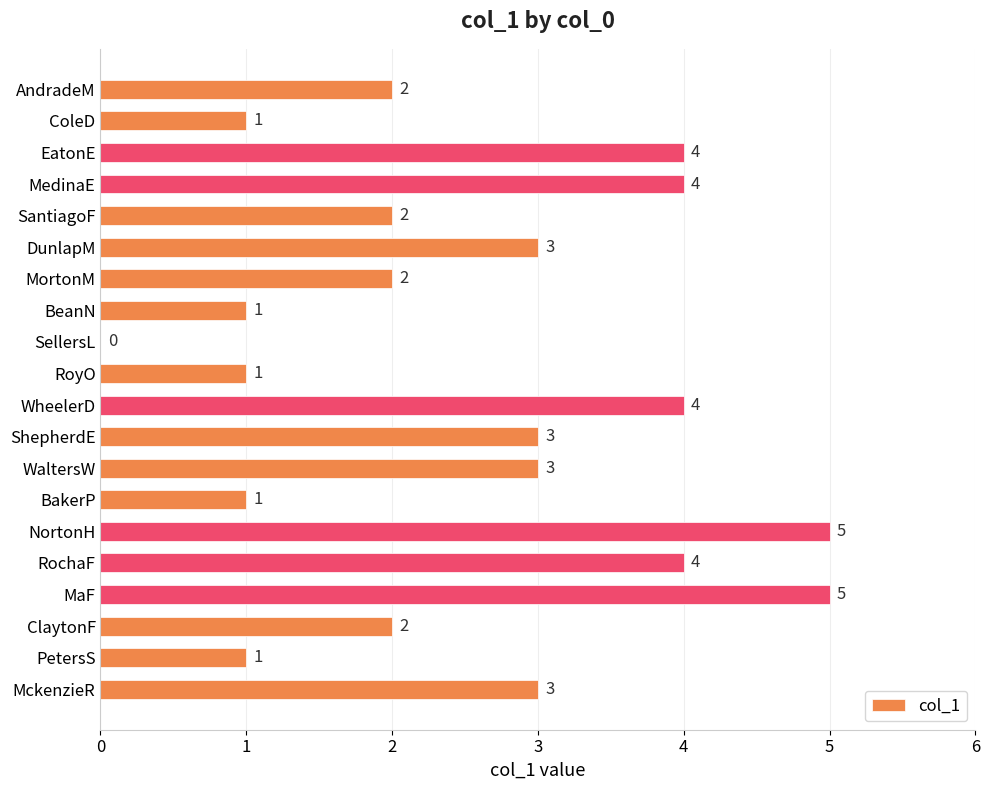

Between SantiagoF and BakerP, which is larger?

SantiagoF